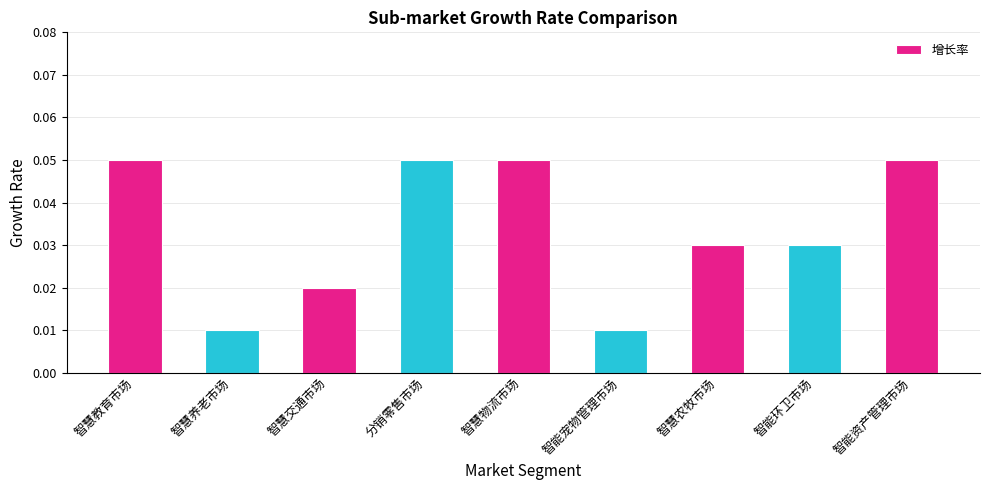

What is the label of the 2nd bar from the right?

智能环卫市场